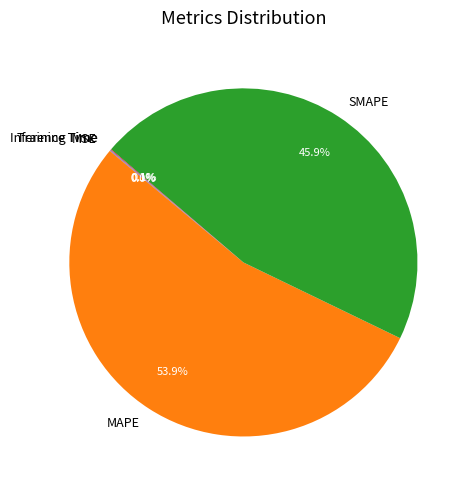

What is the largest slice in the pie chart?

MAPE